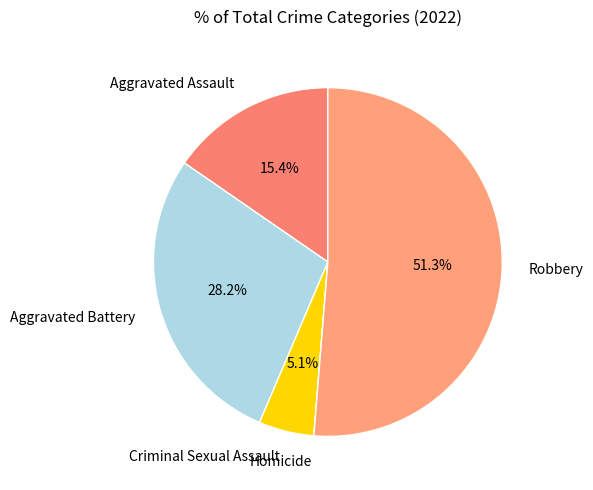

Is Aggravated Assault the majority of the pie?

No